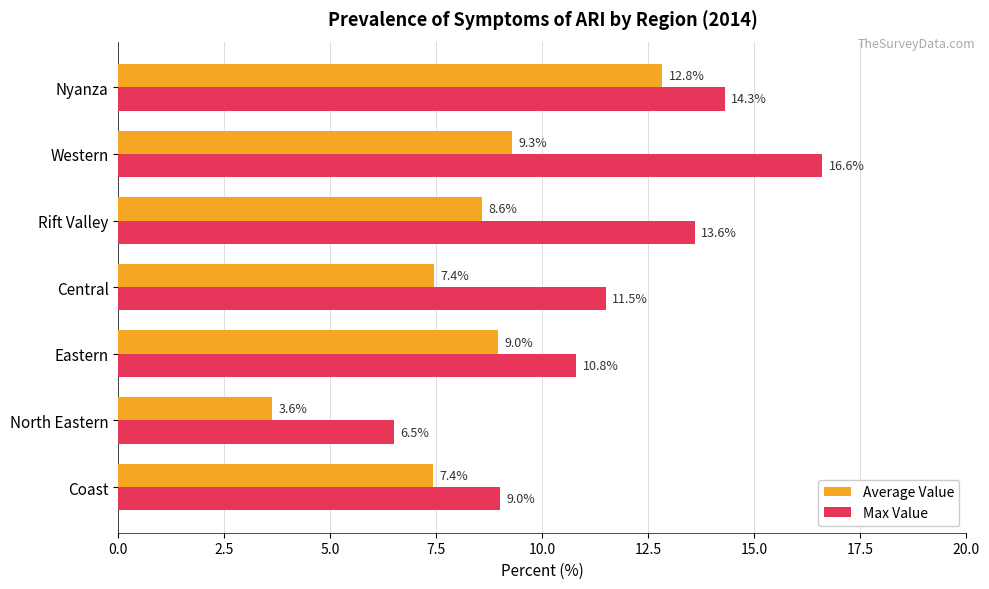

What is the average value of the Max Value series?

11.8